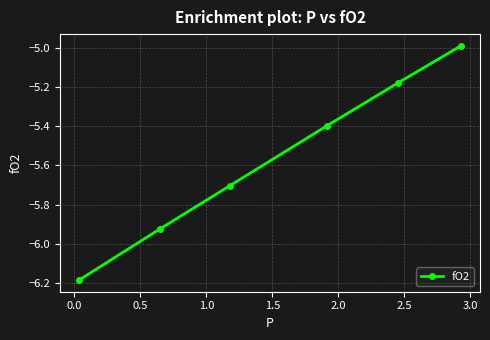

What is the difference between the second highest and second lowest values?

0.7